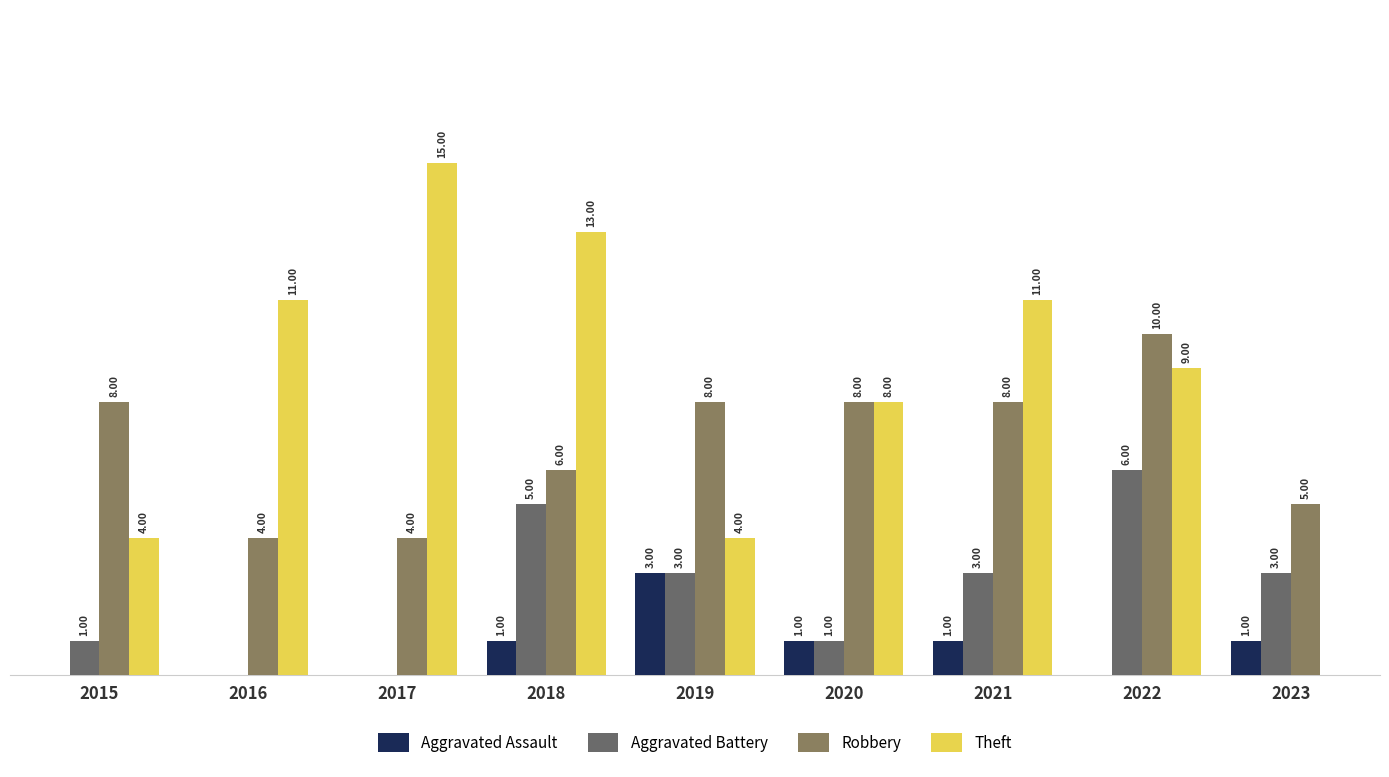

What is the average value of the Theft series?

8